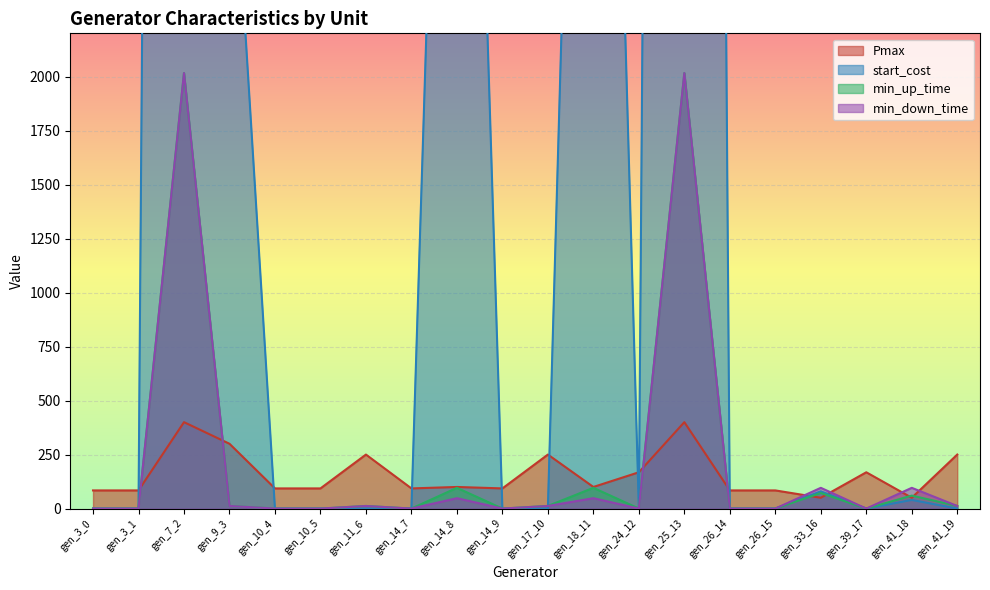

What is the maximum value shown in the chart?

27728.7